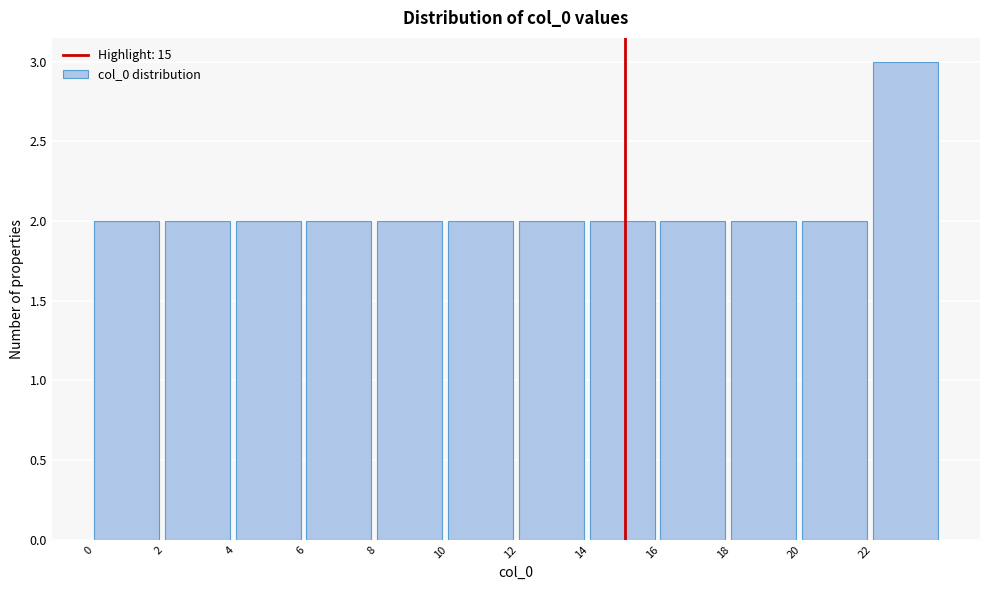

Over which range of the x-axis is the bar tallest?

22 to 24